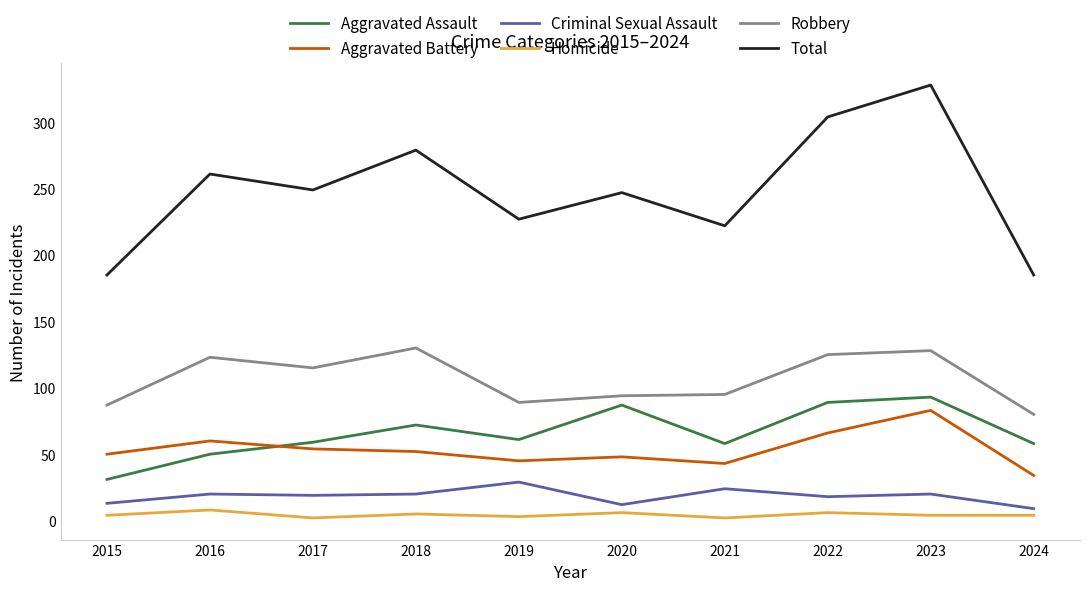

What is the average value of the Aggravated Battery series?

54